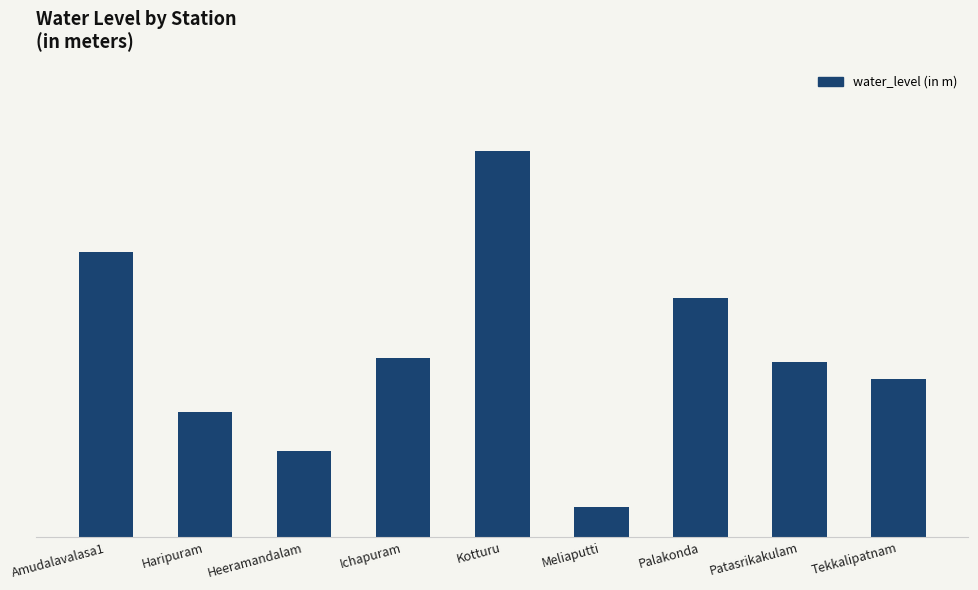

What is the change in value from Heeramandalam to Kotturu?

+8.9